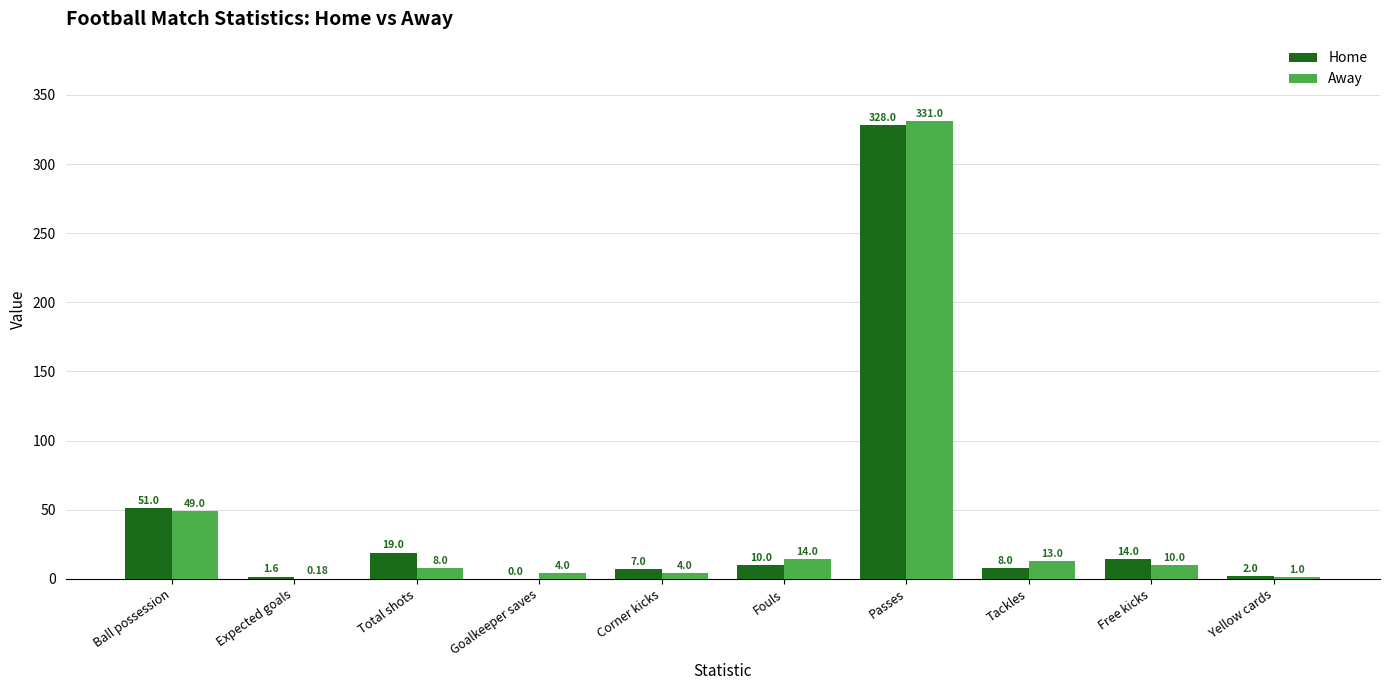

Which label corresponds to the largest value in the chart?

Passes